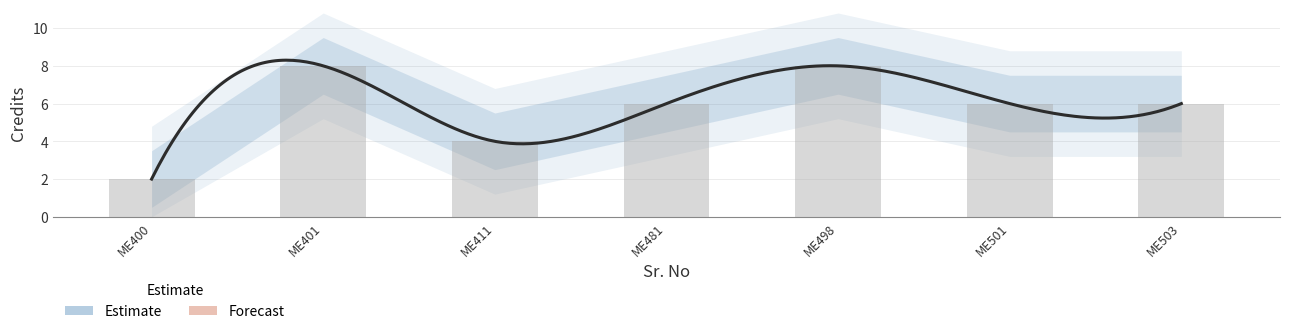

Which has a higher value, ME401 or ME400?

ME401